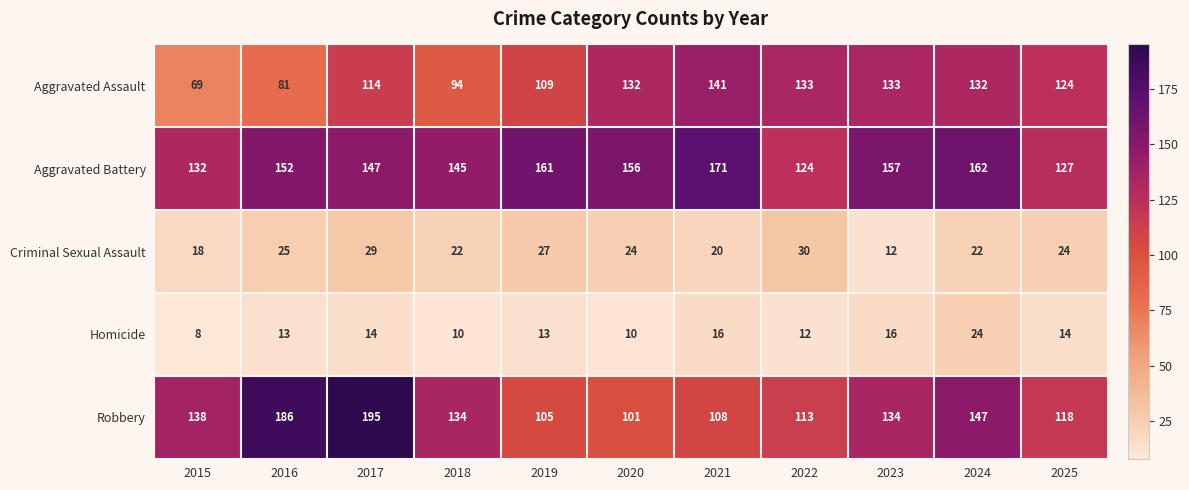

What is the sum of the Aggravated Assault values at 2020 and 2024?

264